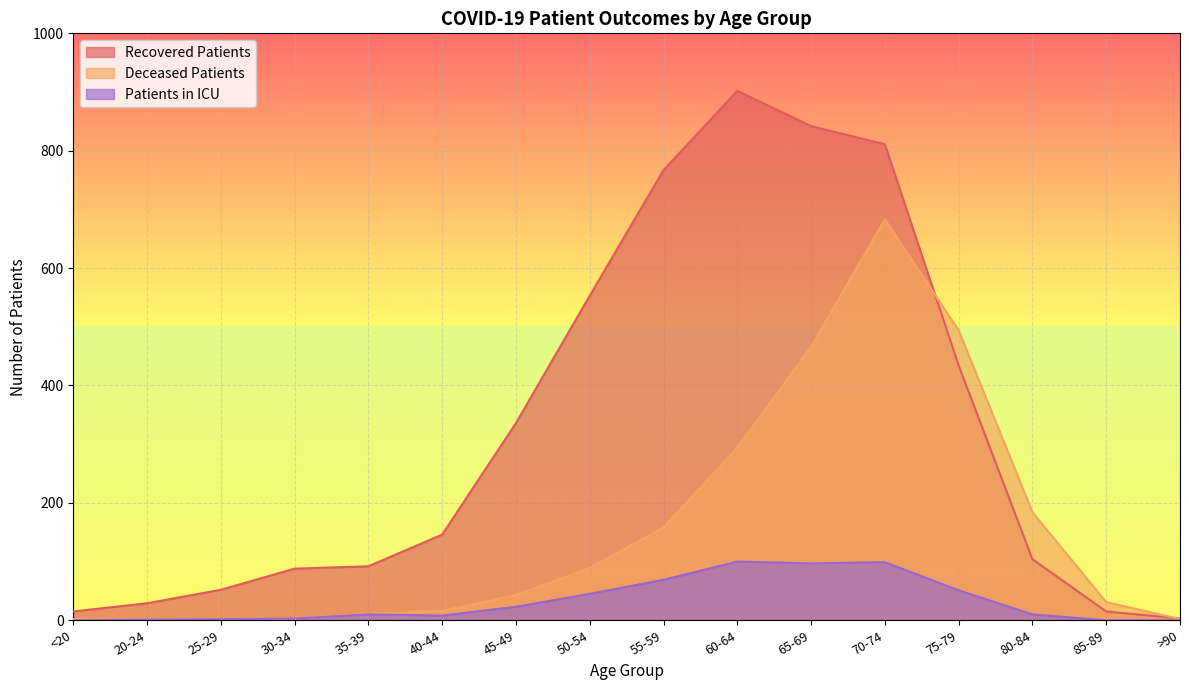

True or false: deceased_patients has a value of 145 at 50-54.

False